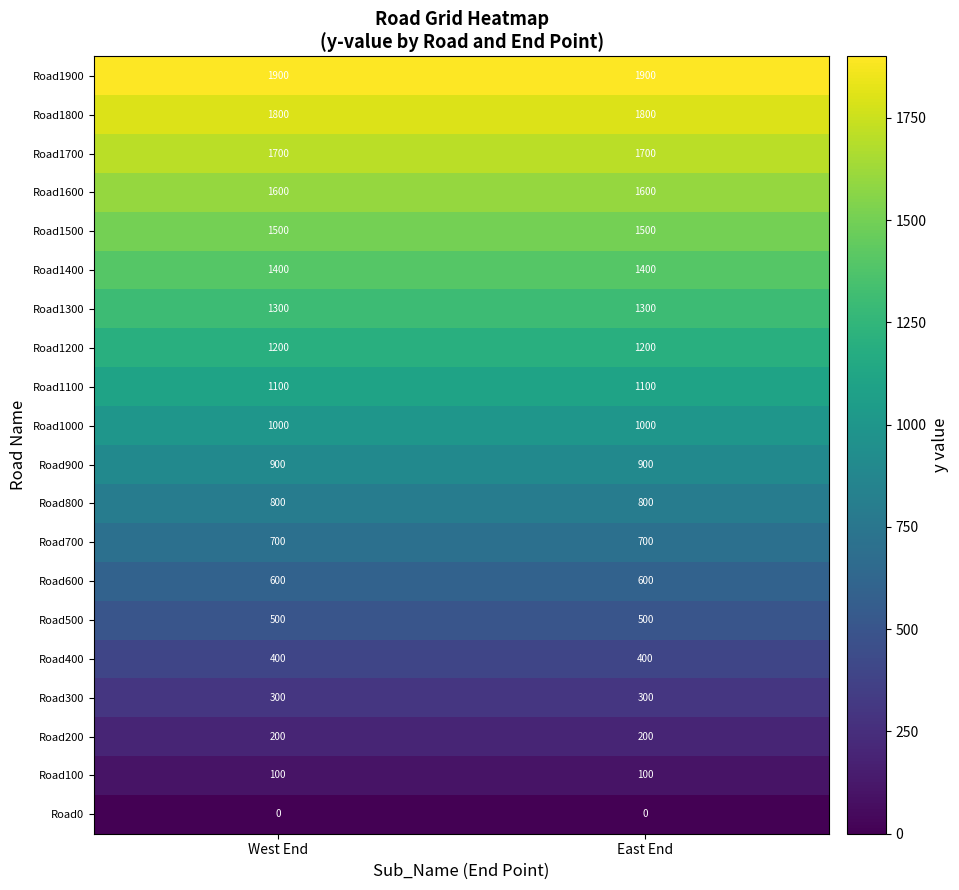

What is the highest value of the Road600 series?

600